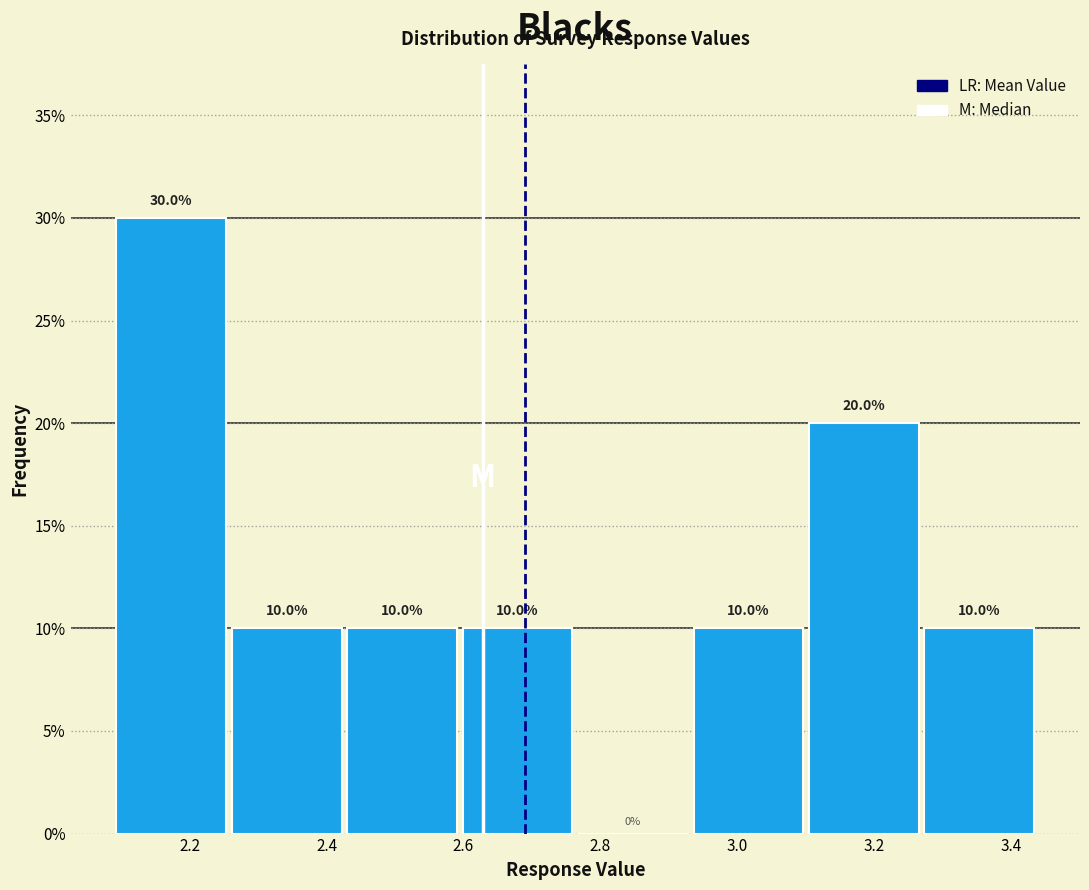

Reading left to right, transcribe this chart: for each bar, give the range it covers on the x-axis and its height. The bar edges are not printed on the chart, so give them approximately, as read against the axis.

2.10 to 2.26: 30.0
2.26 to 2.44: 10.0
2.44 to 2.60: 10.0
2.60 to 2.76: 10.0
2.76 to 2.94: 0.0
2.94 to 3.10: 10.0
3.10 to 3.28: 20.0
3.28 to 3.44: 10.0